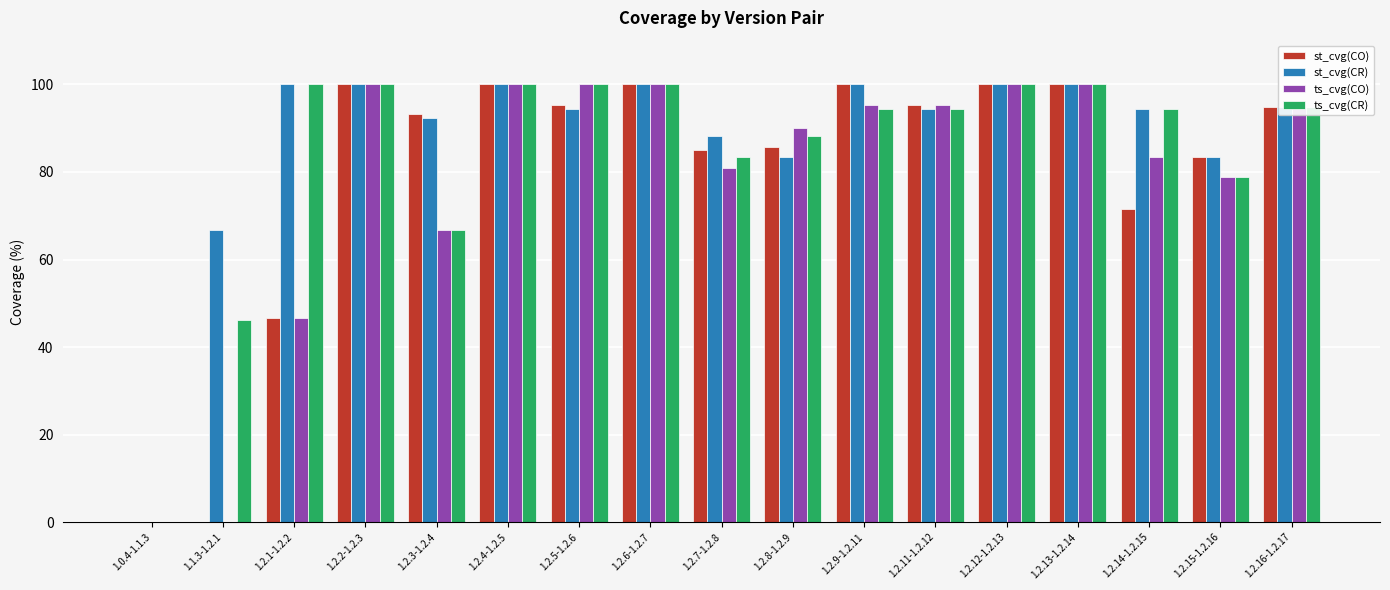

What is the sum of all st_cvg(CR) values?

1491.9